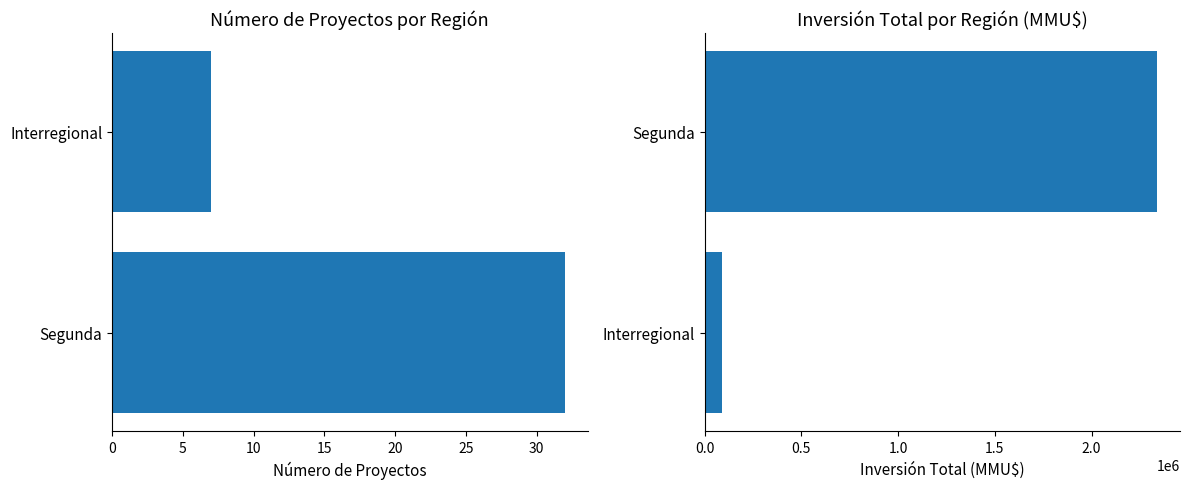

Rank the series by their maximum value, from lowest to highest.

Número de Proyectos, Inversión Total (MMU$)